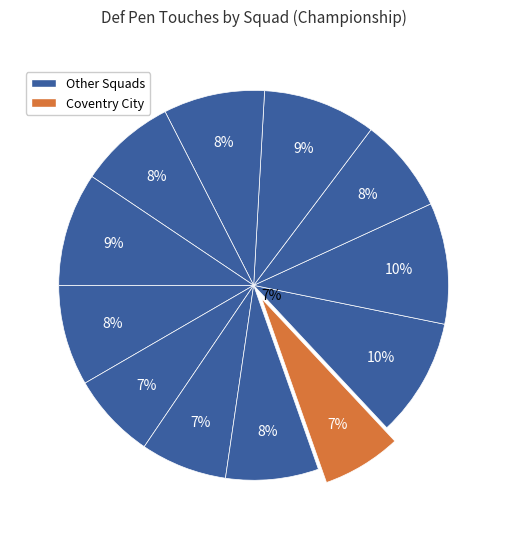

To the nearest percent, what is the difference between the Bristol City and Ipswich Town slice percentages?

1%